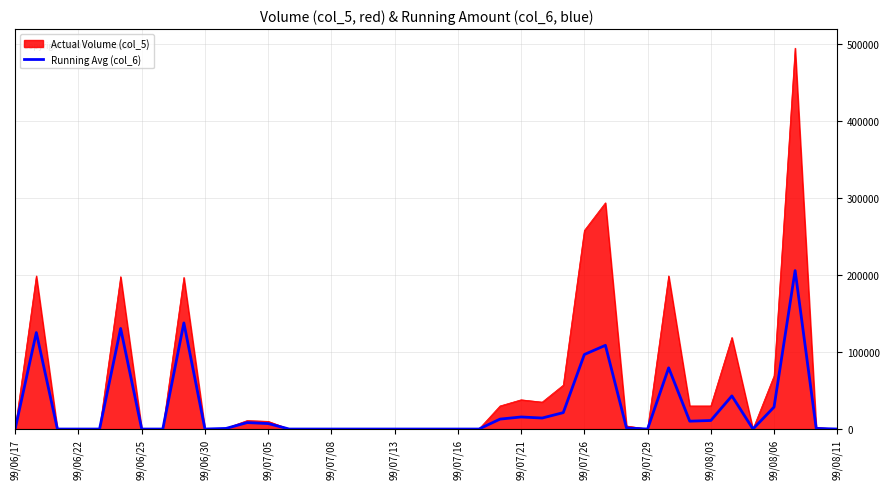

List the series in order of their peak value, lowest first.

Running Avg (col_6), Actual Volume (col_5)